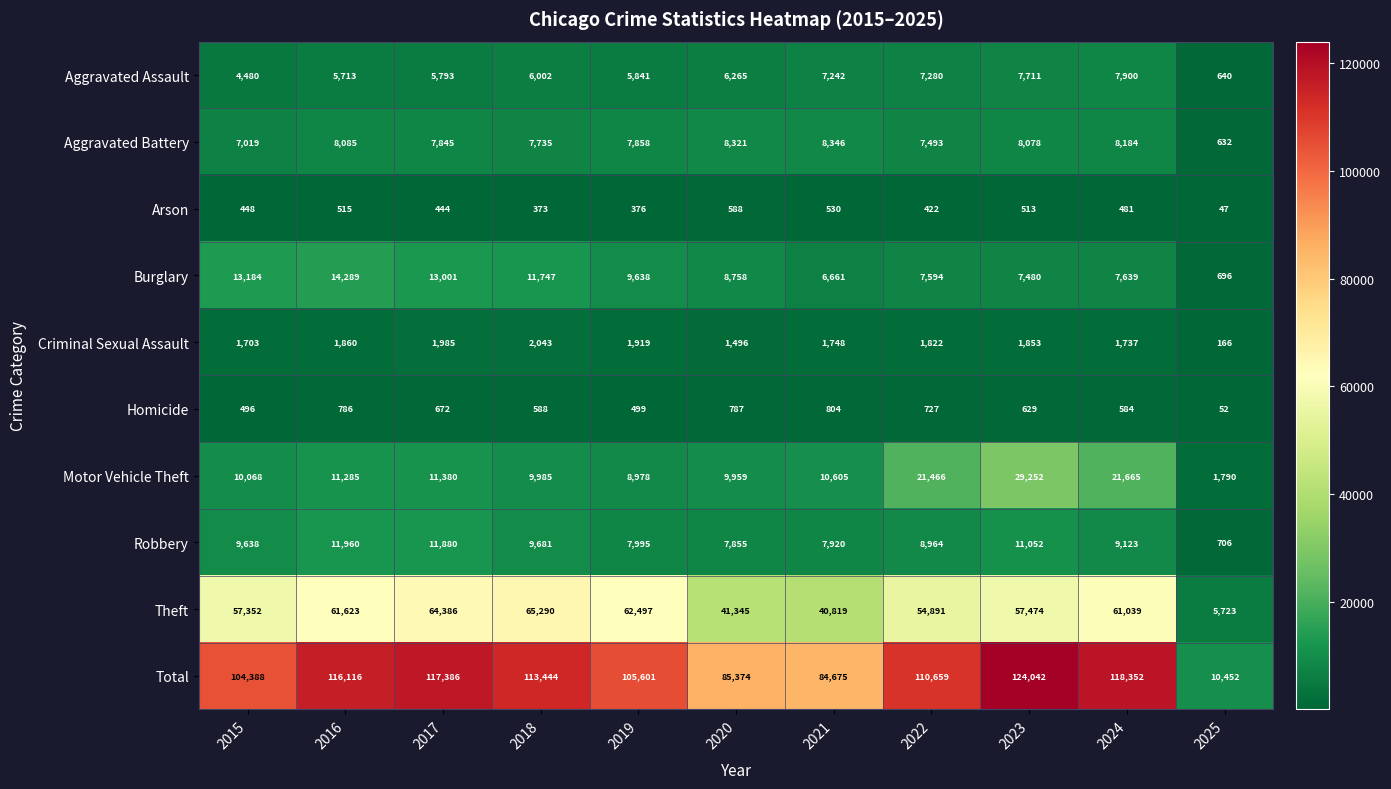

Is the value of Total at 2017 greater than the value of Homicide at 2018?

Yes